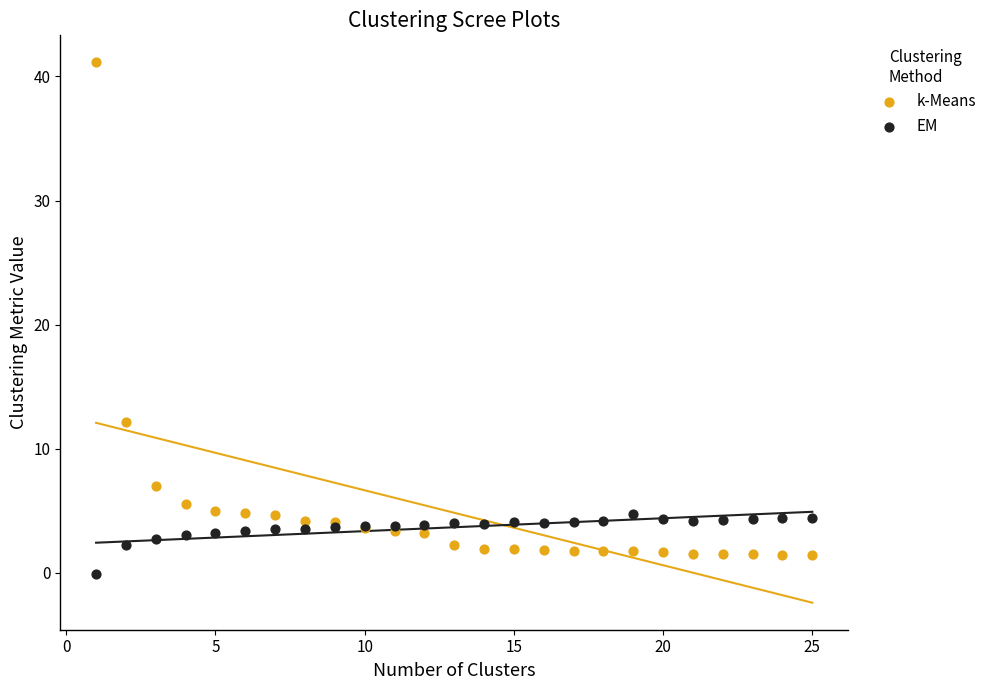

Which series contains the lowest Y value?

EM